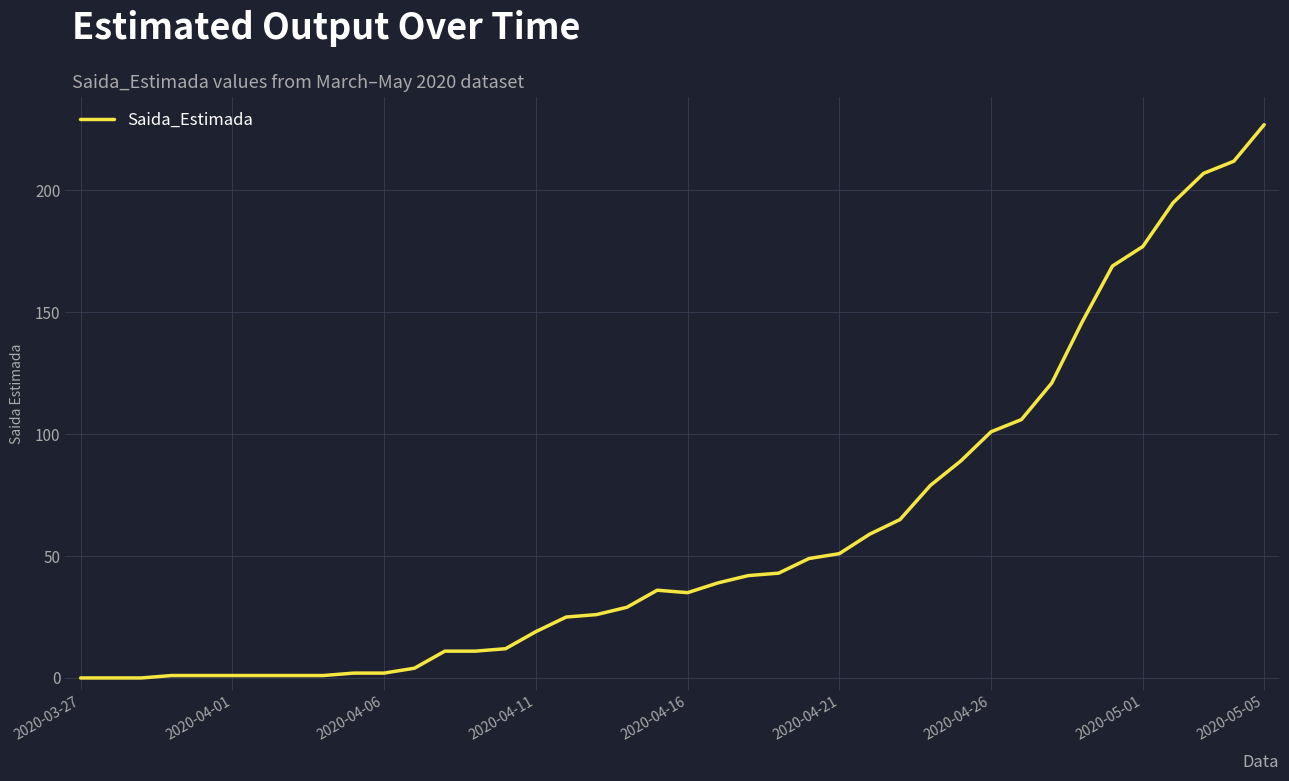

What is the greatest value displayed?

227